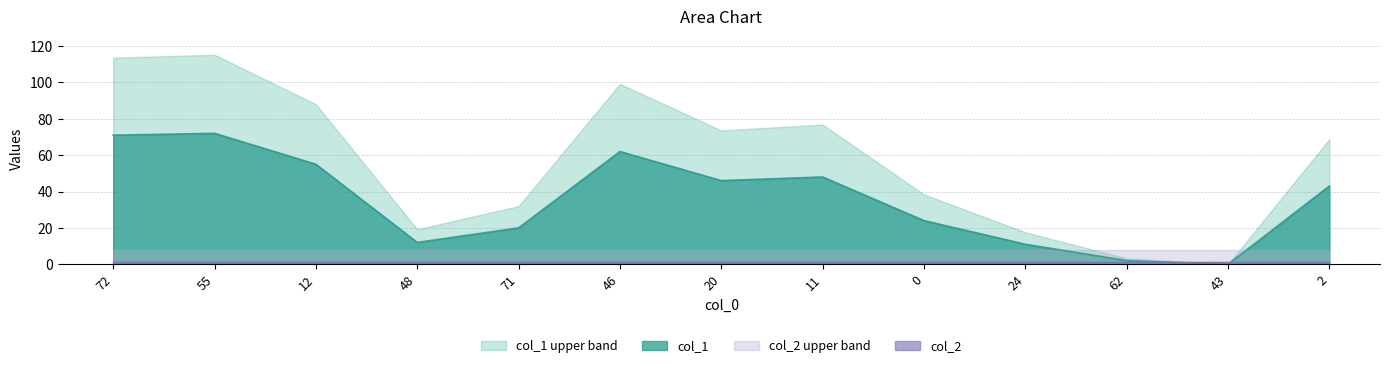

Rank the categories by value from highest to lowest.

55, 72, 46, 12, 11, 20, 2, 0, 71, 48, 24, 62, 43